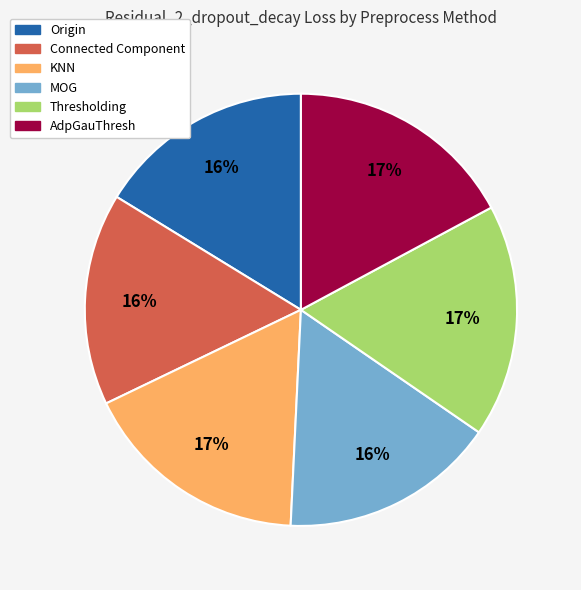

Does AdpGauThresh represent more than half of the total?

No